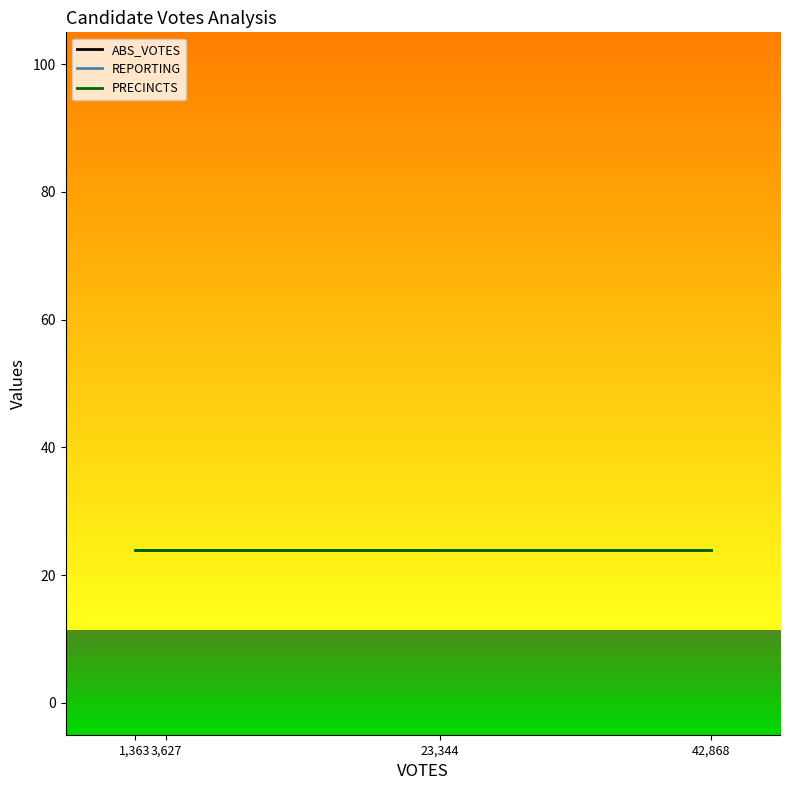

True or false: PRECINCTS and REPORTING intersect in this chart.

False